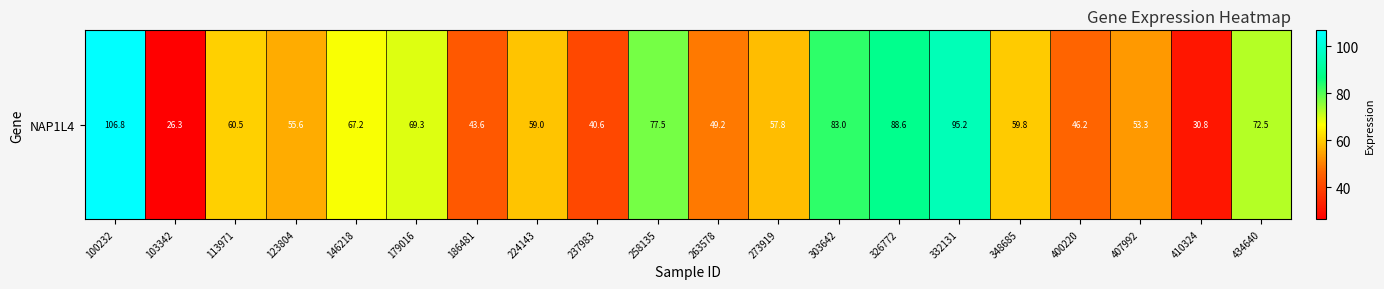

Reading left to right, transcribe all the data shown in this chart.

106.8	26.3	60.5	55.6	67.2	69.3	43.6	59.0	40.6	77.5	49.2	57.8	83.0	88.6	95.2	59.8	46.2	53.3	30.8	72.5